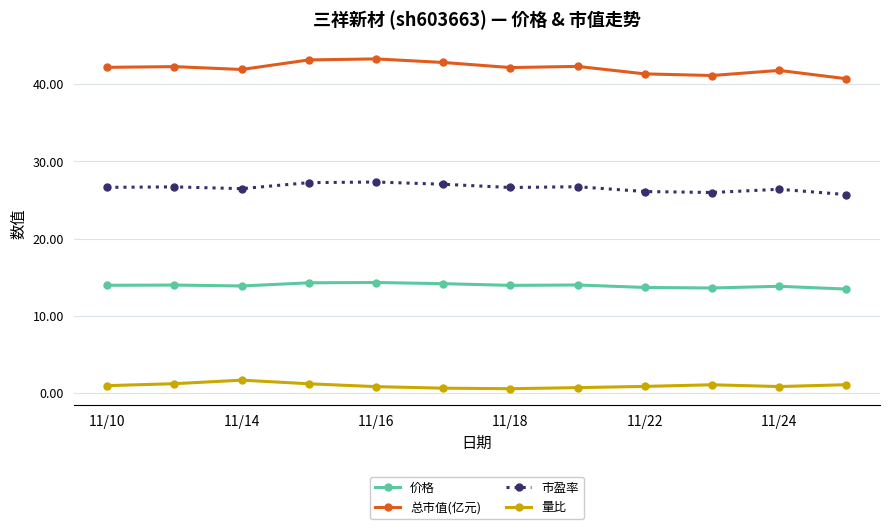

What is the sum of all 总市值(亿元) values?

505.2